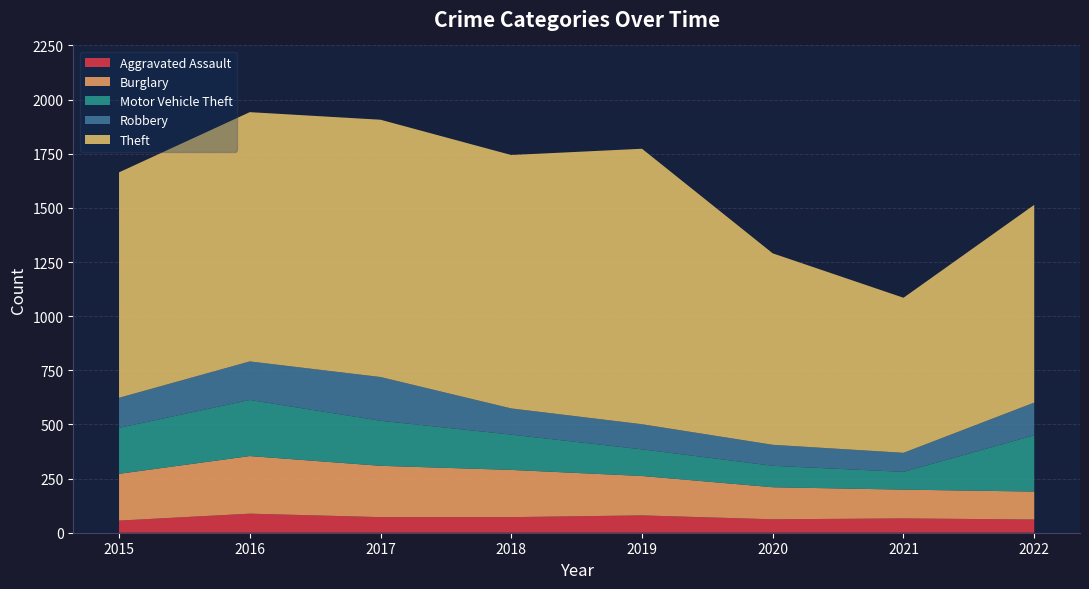

Reading left to right, list all the values displayed in this chart.

Aggravated Assault: 2015=56	2016=88	2017=72	2018=72	2019=80	2020=62	2021=66	2022=61
Burglary: 2015=216	2016=266	2017=237	2018=218	2019=182	2020=148	2021=133	2022=129
Motor Vehicle Theft: 2015=212	2016=259	2017=208	2018=163	2019=123	2020=99	2021=82	2022=260
Robbery: 2015=139	2016=178	2017=202	2018=121	2019=116	2020=97	2021=88	2022=151
Theft: 2015=1041	2016=1151	2017=1188	2018=1170	2019=1272	2020=884	2021=716	2022=913